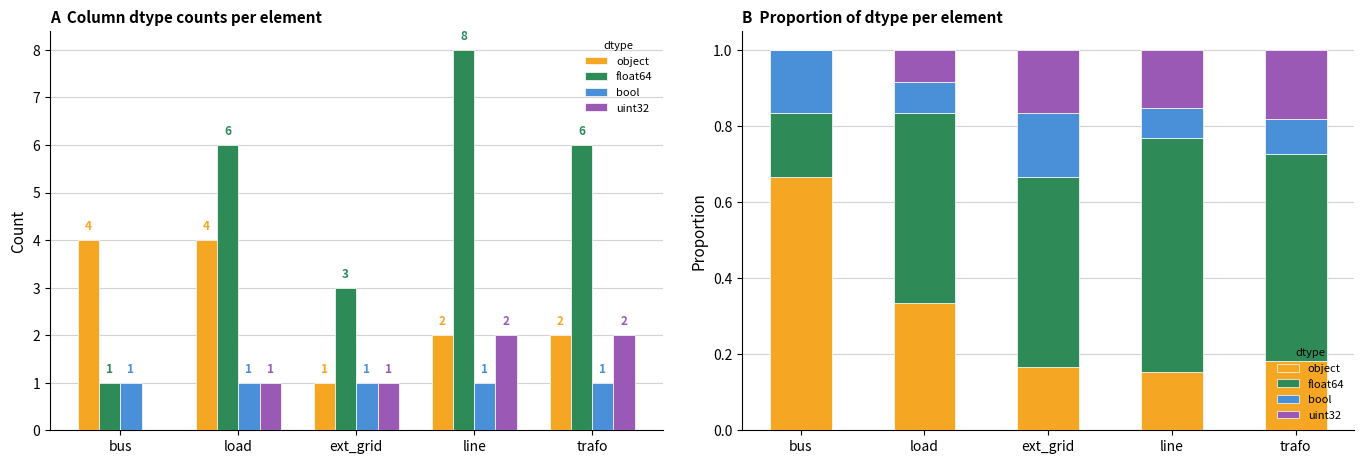

What is the label of the 2nd bar from the right?

line